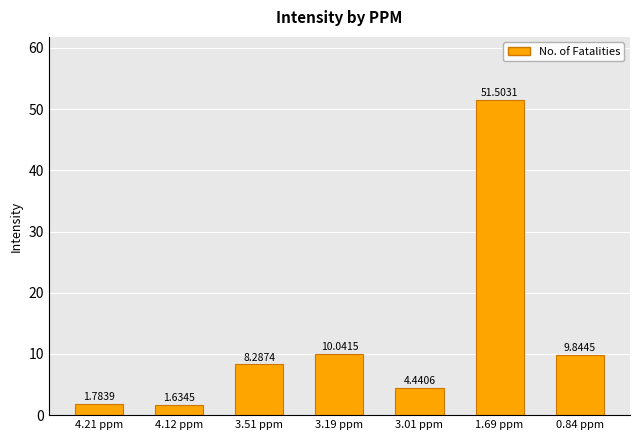

Rank the categories by value from lowest to highest.

4.12 ppm, 4.21 ppm, 3.01 ppm, 3.51 ppm, 0.84 ppm, 3.19 ppm, 1.69 ppm